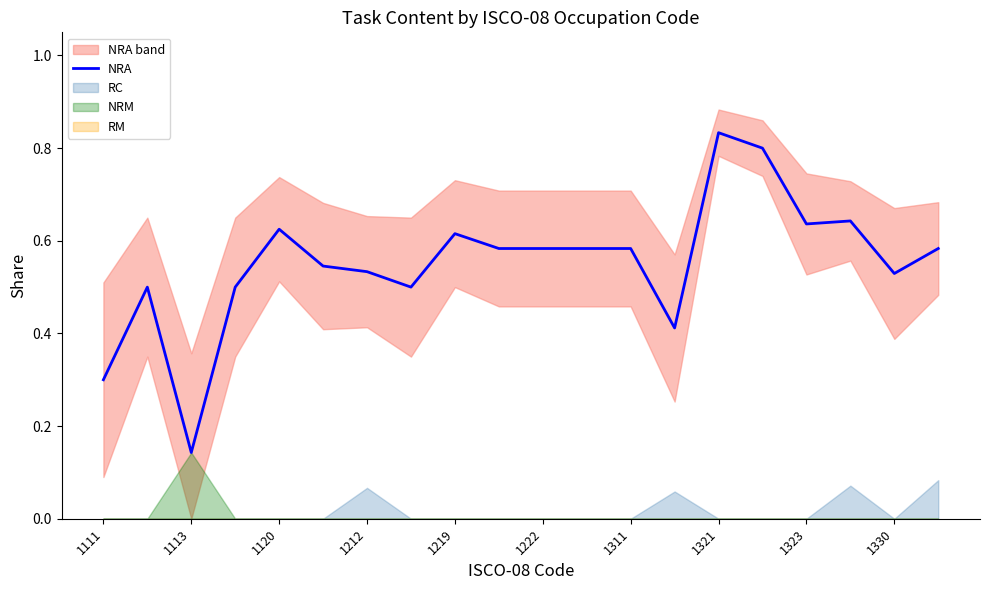

How many interior local peaks (higher than both neighbors) does the data have?

5